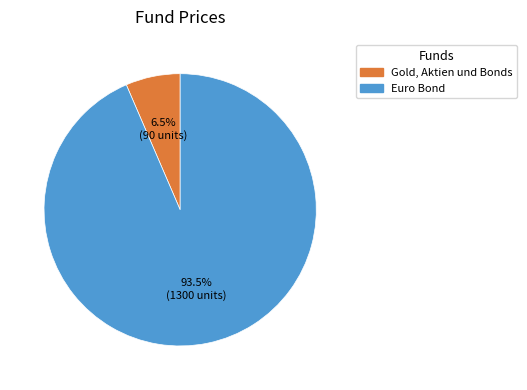

What portion of the pie excludes Euro Bond?

6.5%